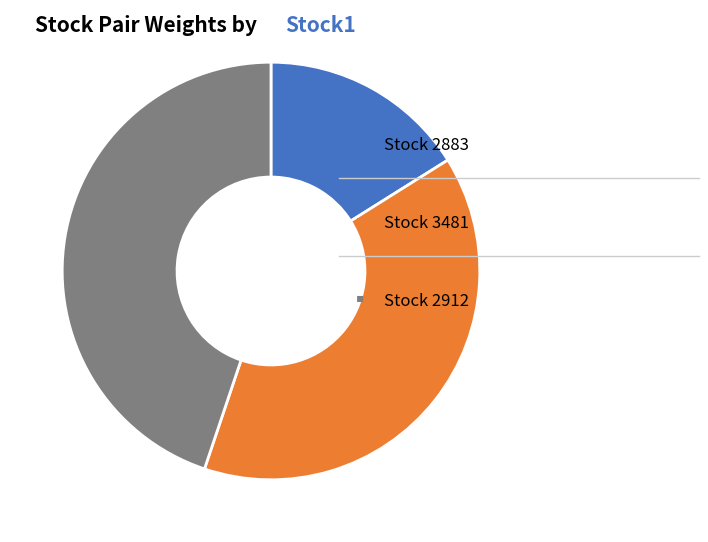

Is there a majority slice in this chart?

No